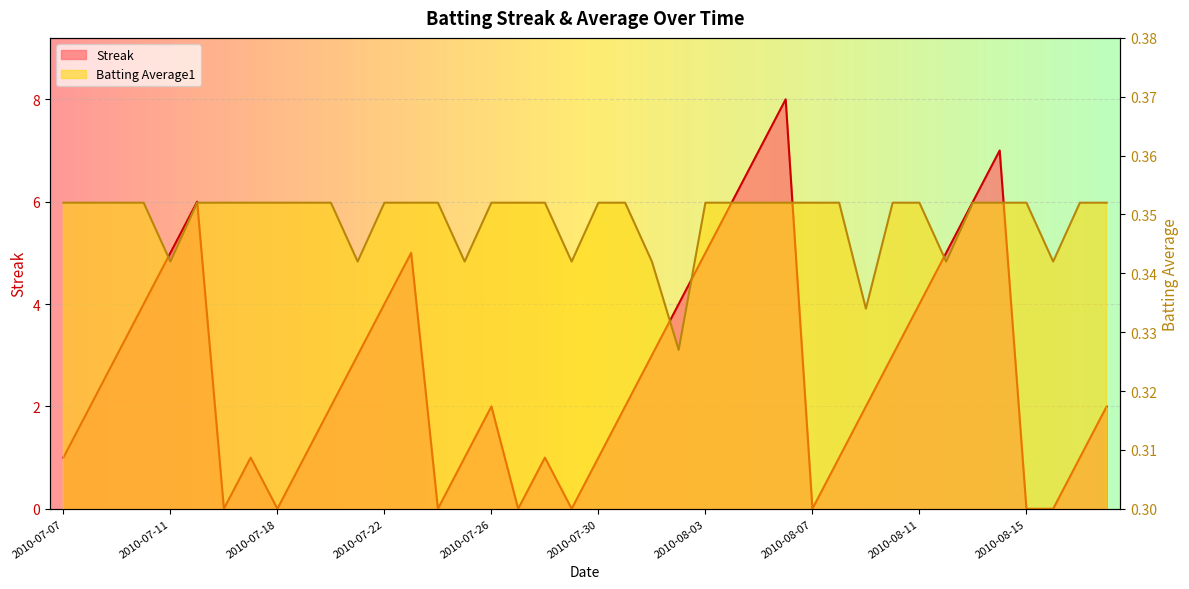

Rank the categories by Streak value from highest to lowest.

2010-08-06, 2010-08-05, 2010-08-14, 2010-07-15, 2010-08-04, 2010-08-13, 2010-07-11, 2010-07-23, 2010-08-03, 2010-08-12, 2010-07-10, 2010-07-22, 2010-08-02, 2010-08-11, 2010-07-09, 2010-07-21, 2010-08-01, 2010-08-10, 2010-07-08, 2010-07-20, 2010-07-26, 2010-07-31, 2010-08-09, 2010-08-18, 2010-07-07, 2010-07-17, 2010-07-19, 2010-07-25, 2010-07-28, 2010-07-30, 2010-08-08, 2010-08-17, 2010-07-16, 2010-07-18, 2010-07-24, 2010-07-27, 2010-07-29, 2010-08-07, 2010-08-15, 2010-08-16